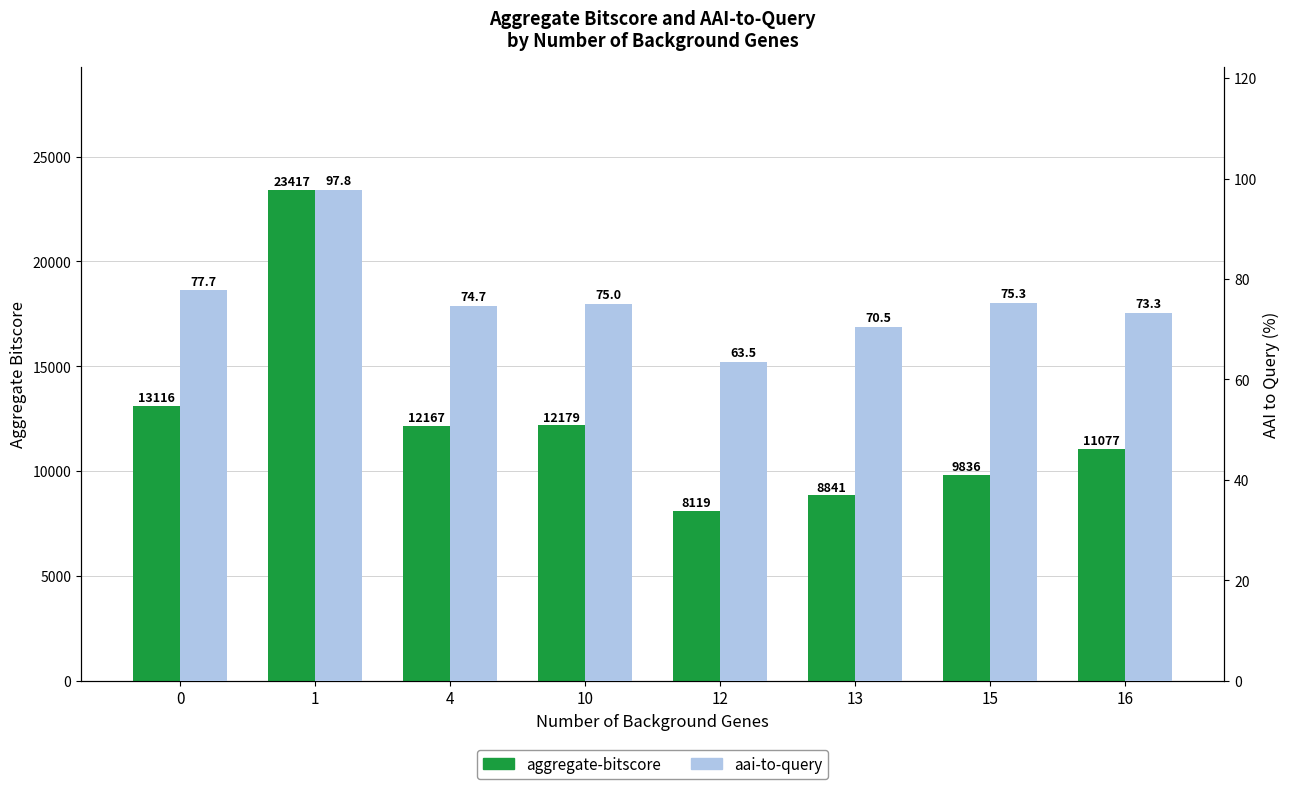

What are all the series names shown in the legend?

aggregate-bitscore, aai-to-query